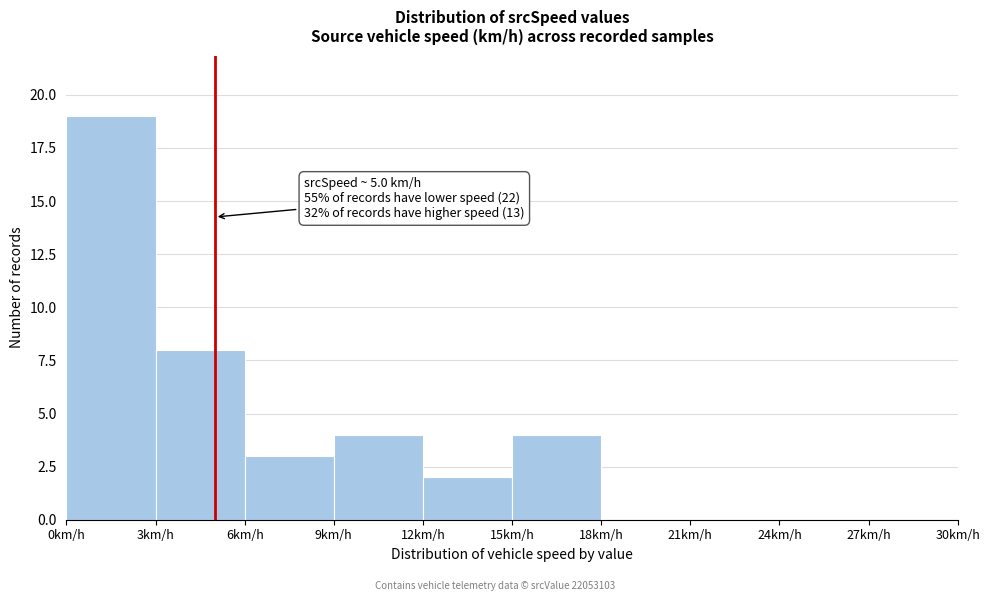

Which range on the x-axis has the tallest bar?

0 to 3